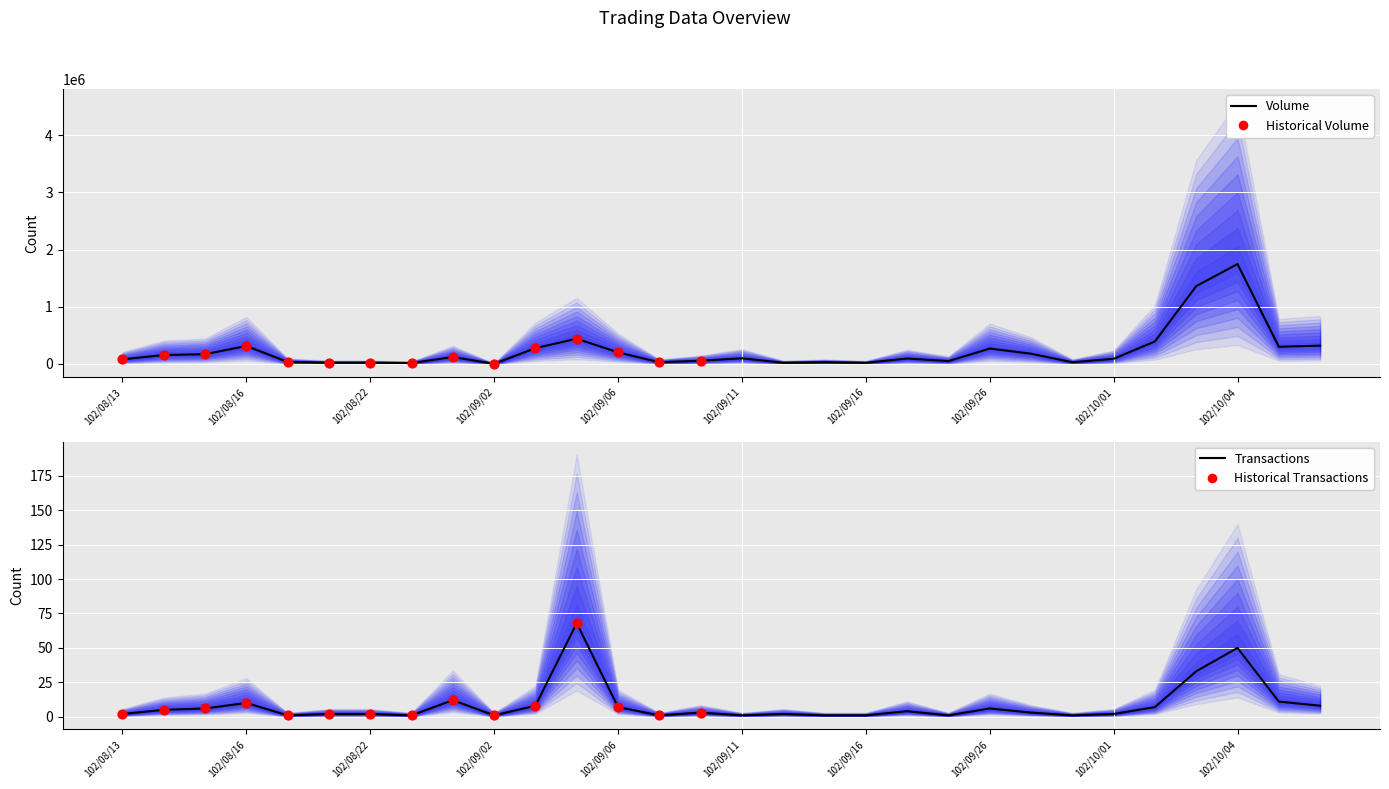

At how many categories does at least one series exceed 1449805?

1